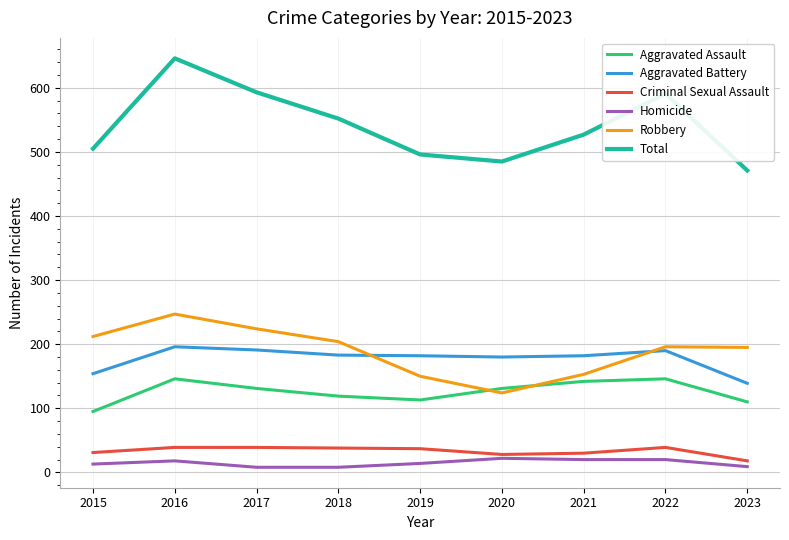

Which series has the largest range (max minus min)?

Total